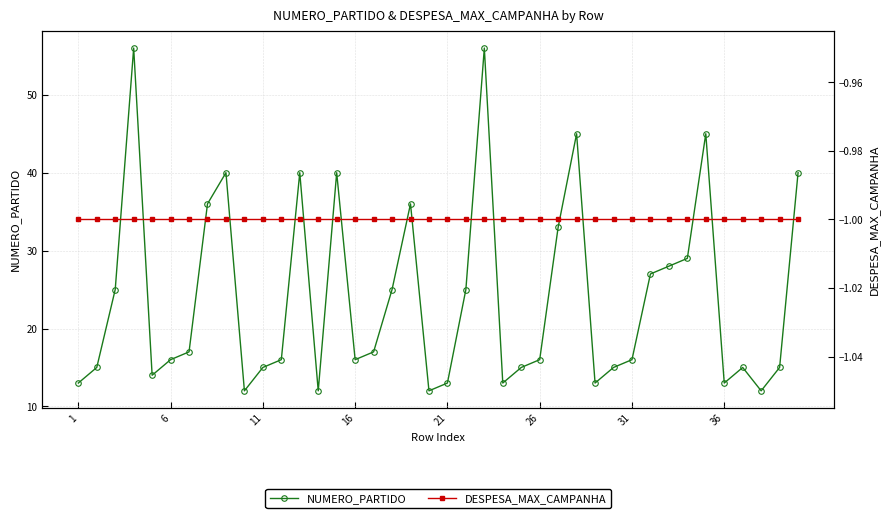

In NUMERO_PARTIDO, how many points are lower than both neighbors (excluding endpoints)?

9